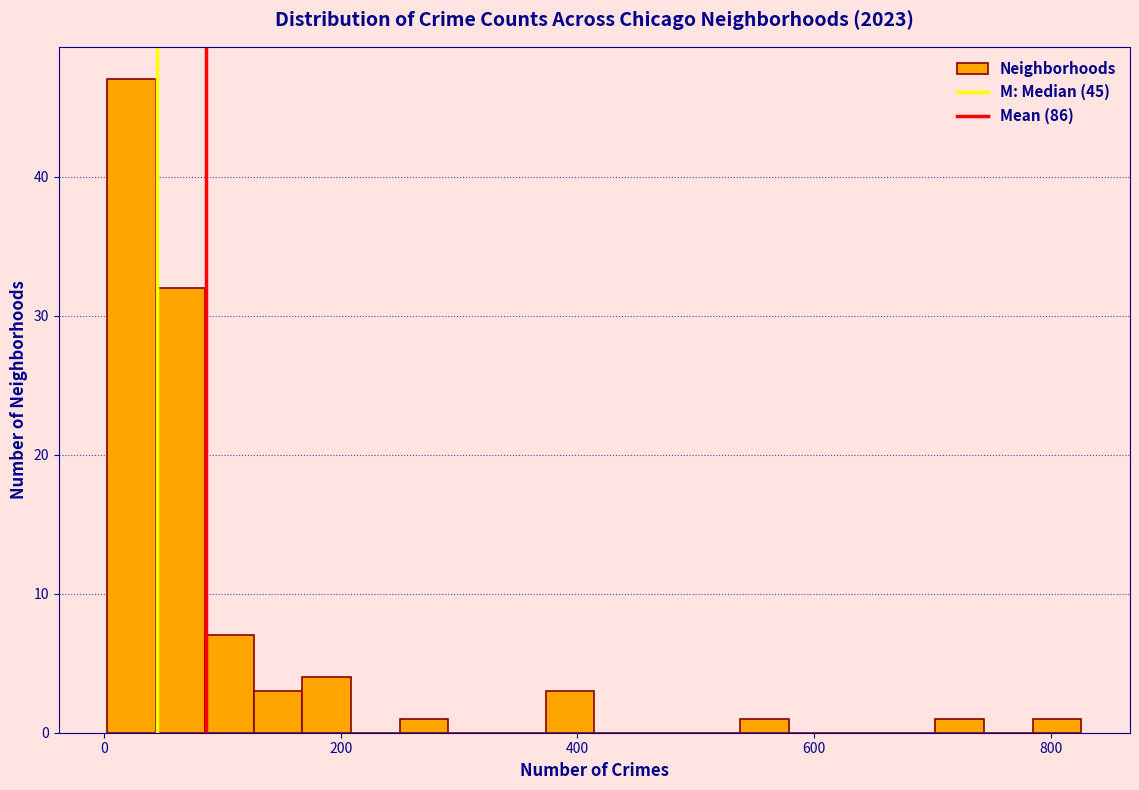

Around what value on the x-axis is the tallest bar? Give the approximate position of its centre, as read against the axis.

20